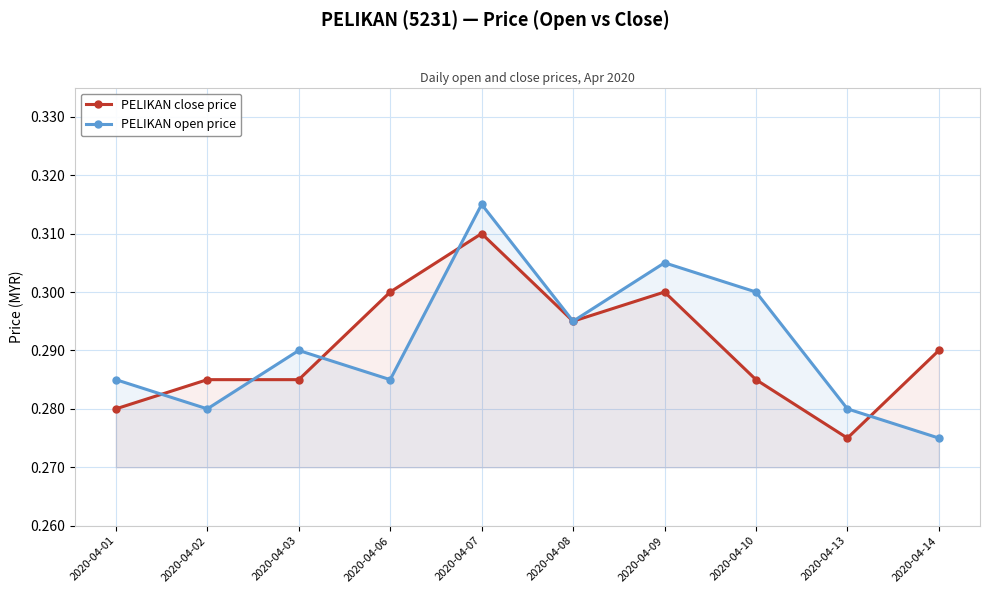

How many lines are shown in the chart?

2